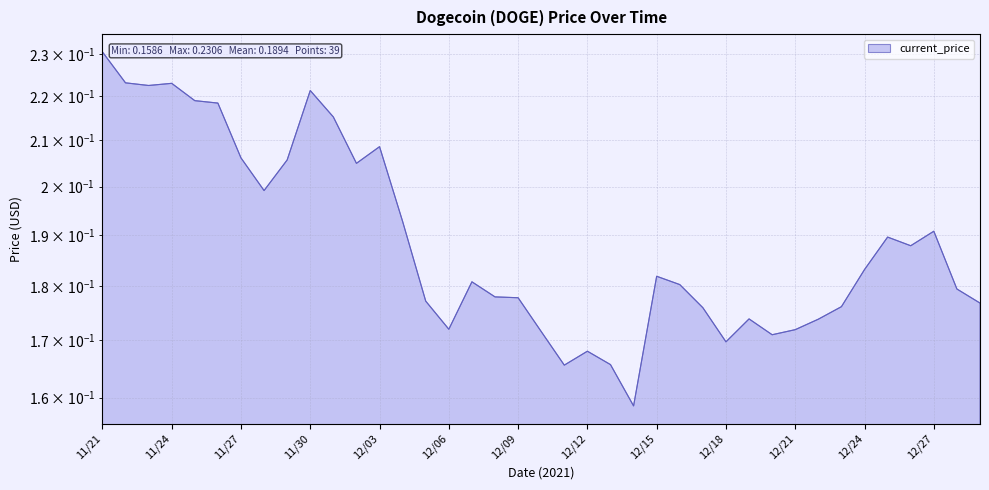

Where is the first local maximum?

11/24